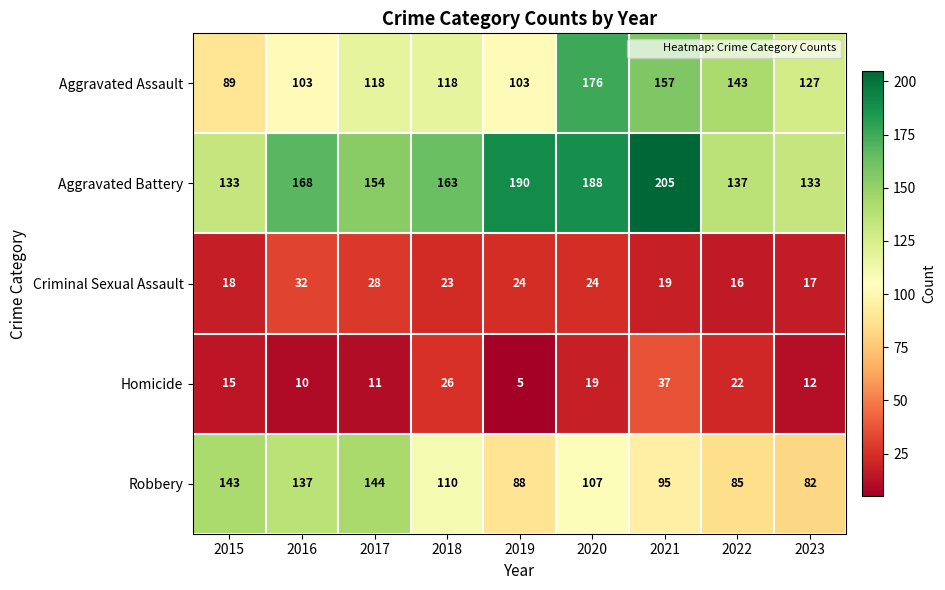

Which series has the largest total across all categories?

Aggravated Battery